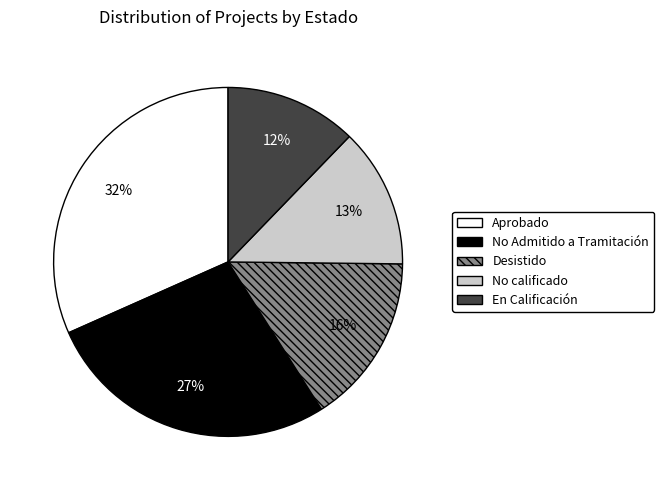

To the nearest percent, what is the average slice percentage?

20%